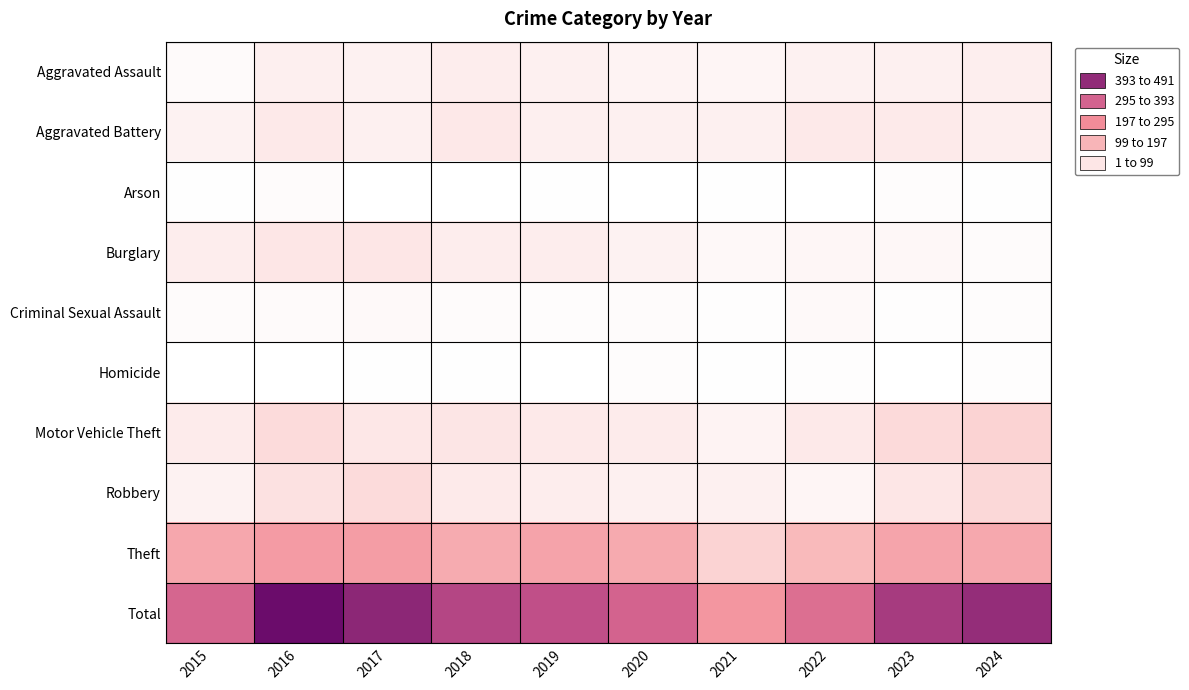

Rank the series at 2019 from lowest to highest value.

Homicide, Arson, Criminal Sexual Assault, Aggravated Assault, Aggravated Battery, Robbery, Burglary, Motor Vehicle Theft, Theft, Total